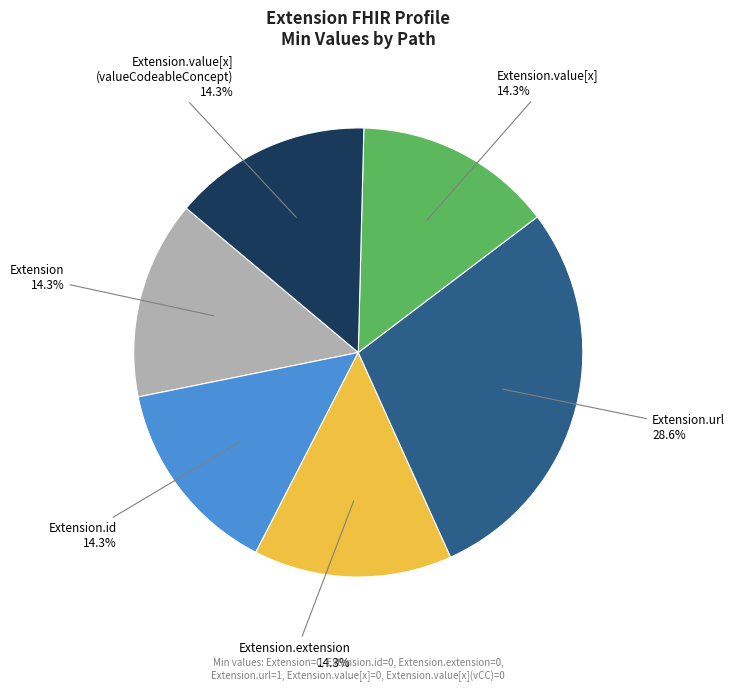

How many segments does this pie chart have?

6